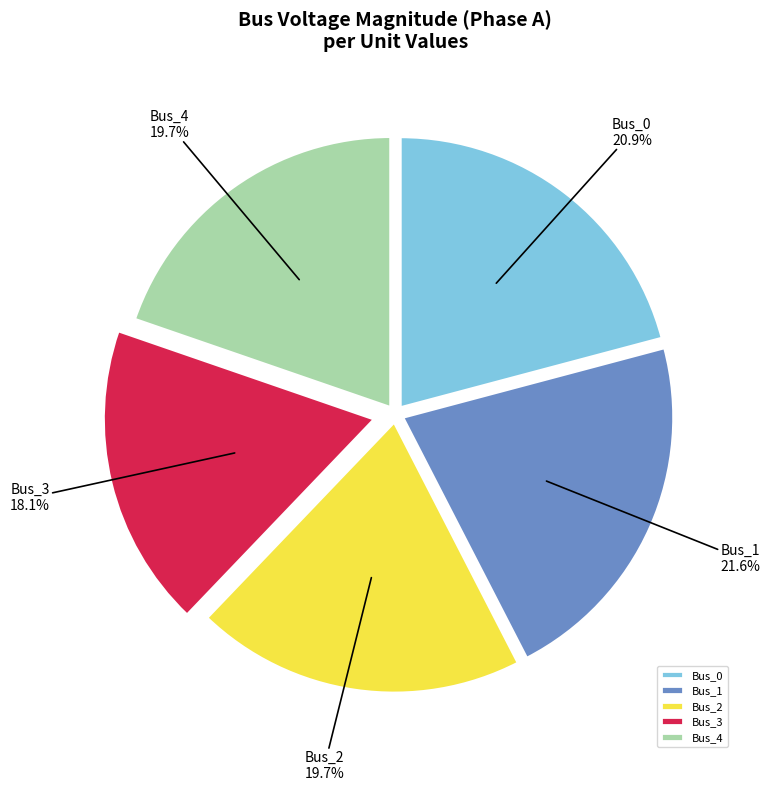

Which has a higher value, Bus_1 or Bus_2?

Bus_1